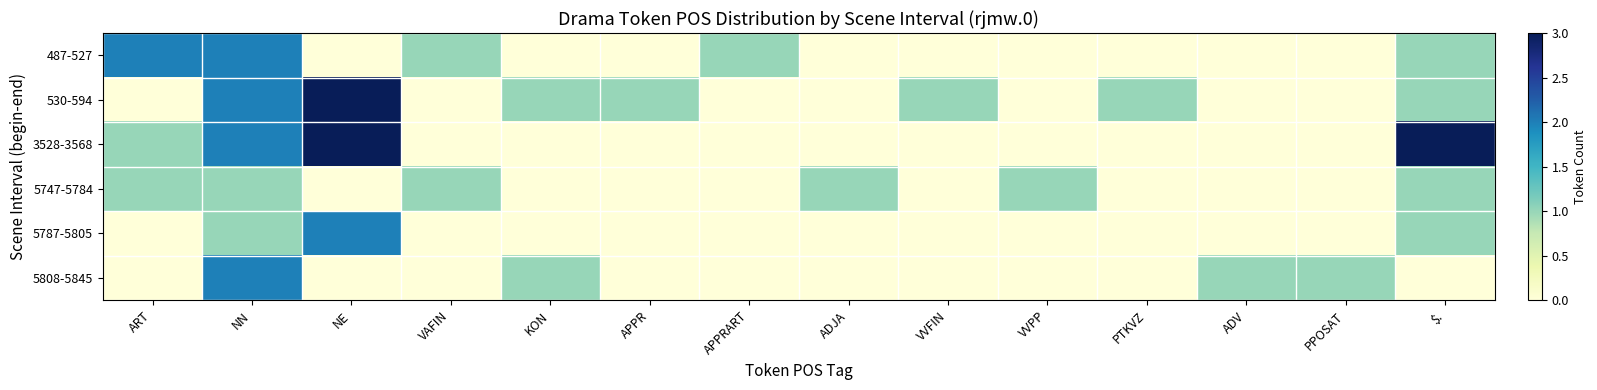

What is the spread (max minus min) of values at NN?

1